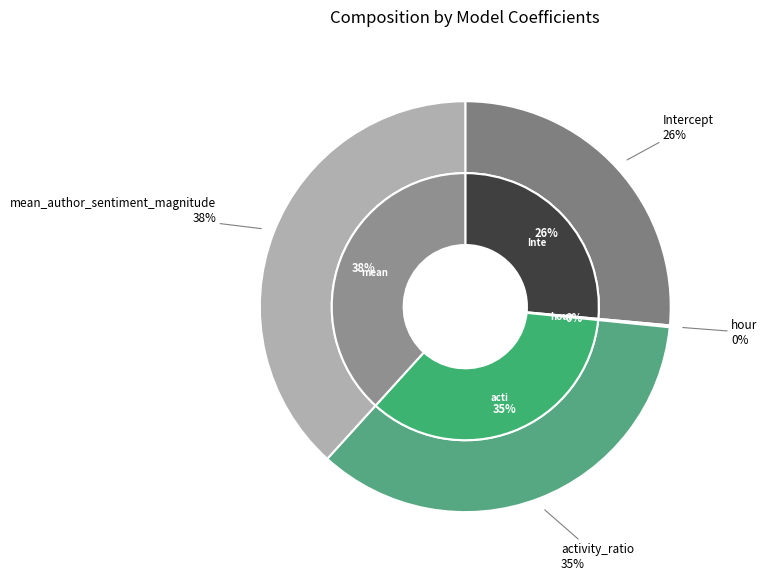

Is the sum of activity_ratio and mean_author_sentiment_magnitude greater than half?

Yes